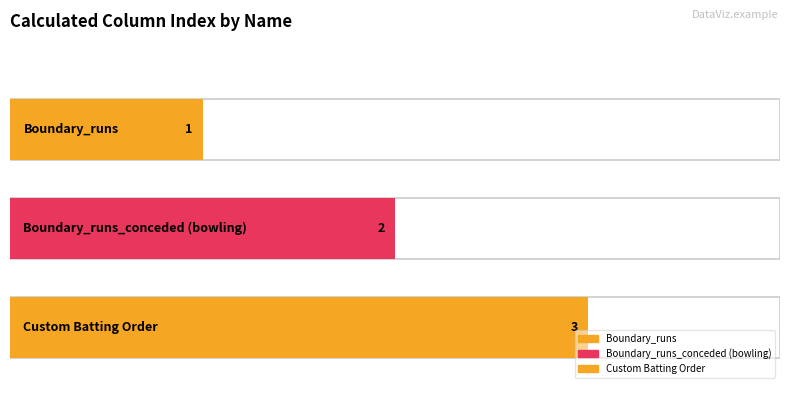

What is the difference between the values at Custom Batting Order and Boundary_runs_conceded (bowling)?

1